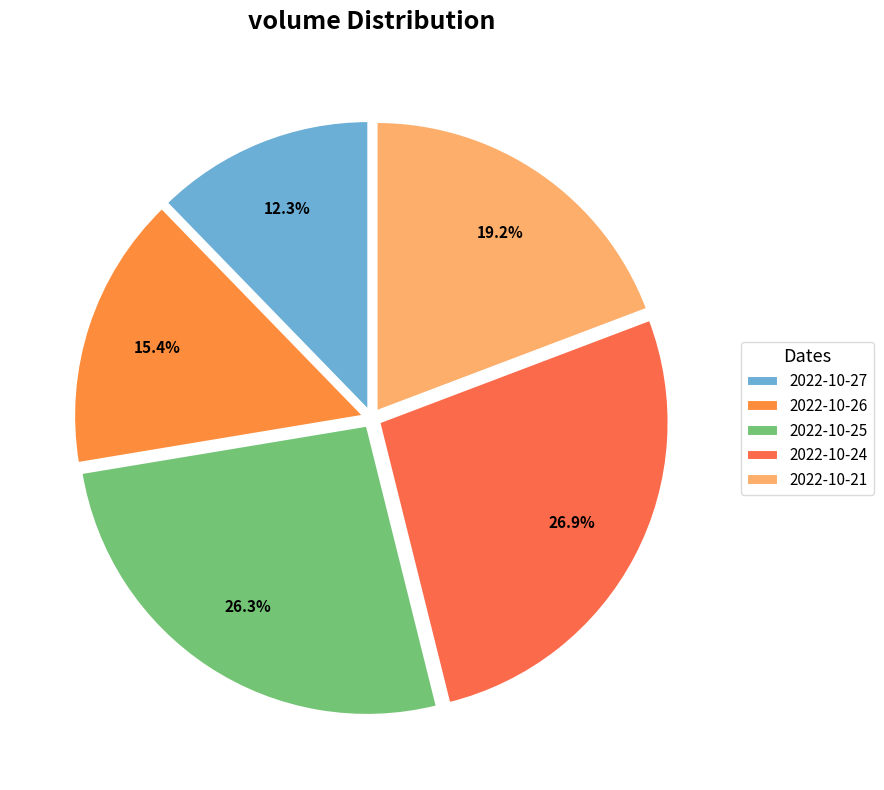

Count the number of slices in the pie.

5